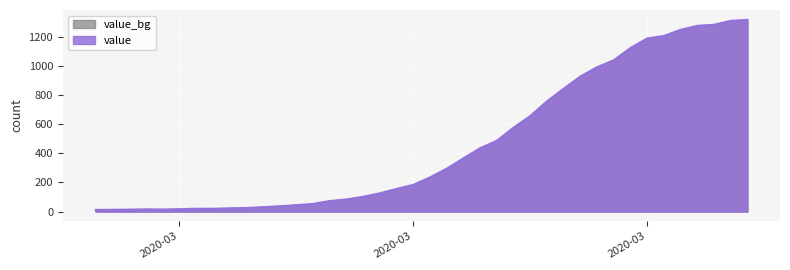

How many lines are shown in the chart?

1